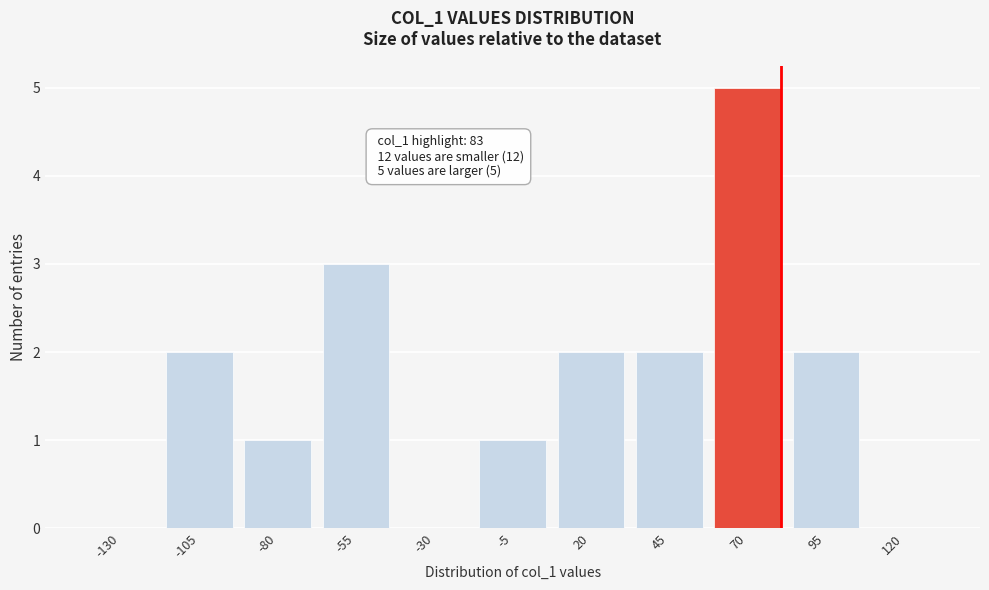

Reading right to left, what are all the values shown in this chart?

120=0	95=2	70=5	45=2	20=2	-5=1	-30=0	-55=3	-80=1	-105=2	-130=0